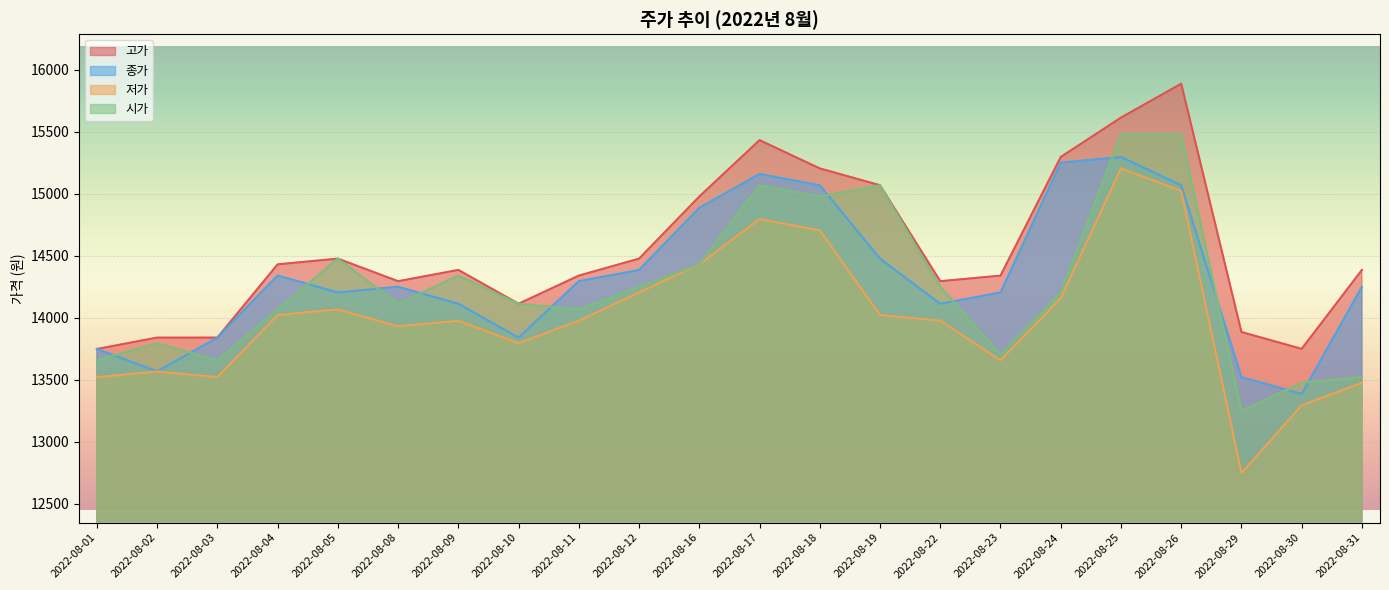

Where does the 저가 series first go above 13977?

2022-08-04